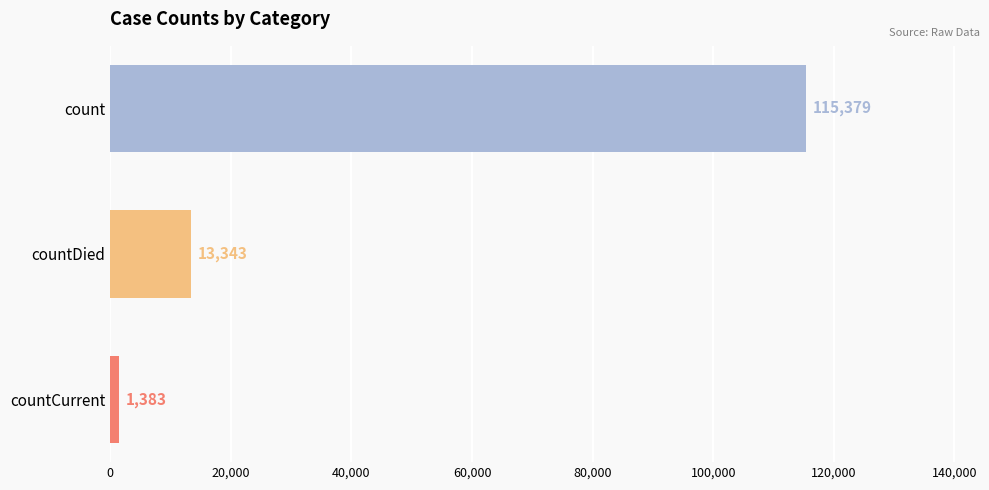

Reading bottom to top, transcribe all the data shown in this chart.

1383	13343	115379